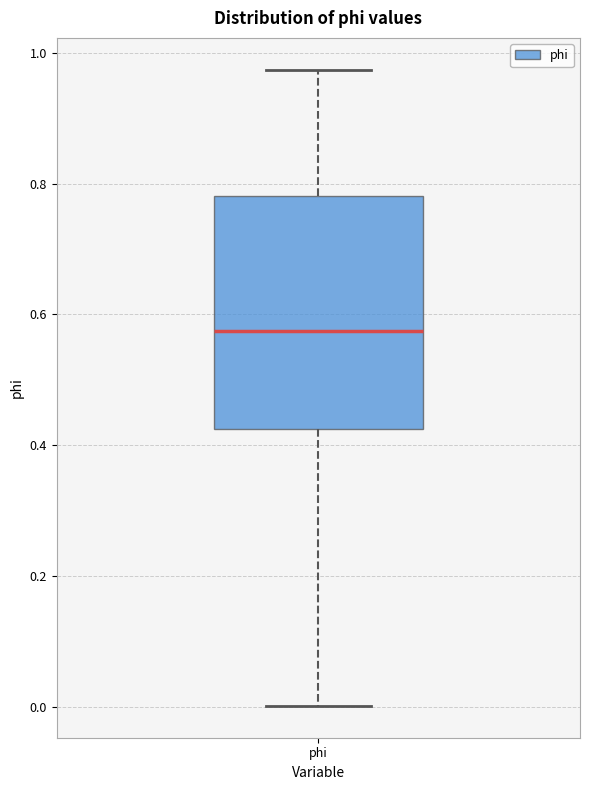

Transcribe this box plot: give where the median line is, the range the box spans, and where the two whiskers end, as read against the y-axis. The values are not printed on the chart, so give them approximately, as read against the axis.

median 0.58, box 0.42 to 0.78, whiskers 0.00 to 0.98